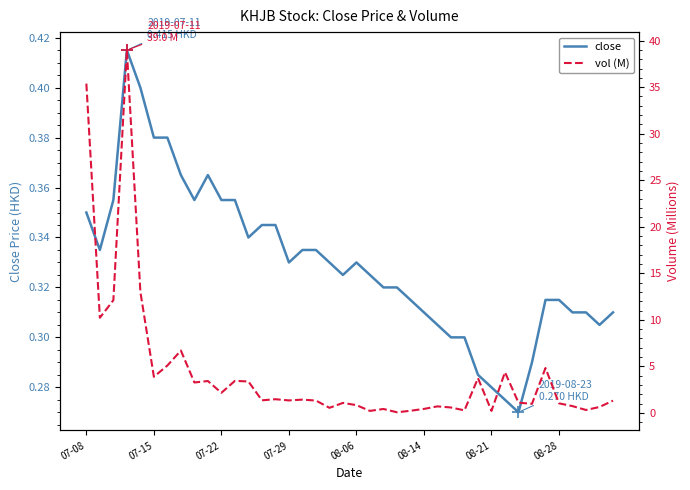

What is the label of the 17th point from the right?

23